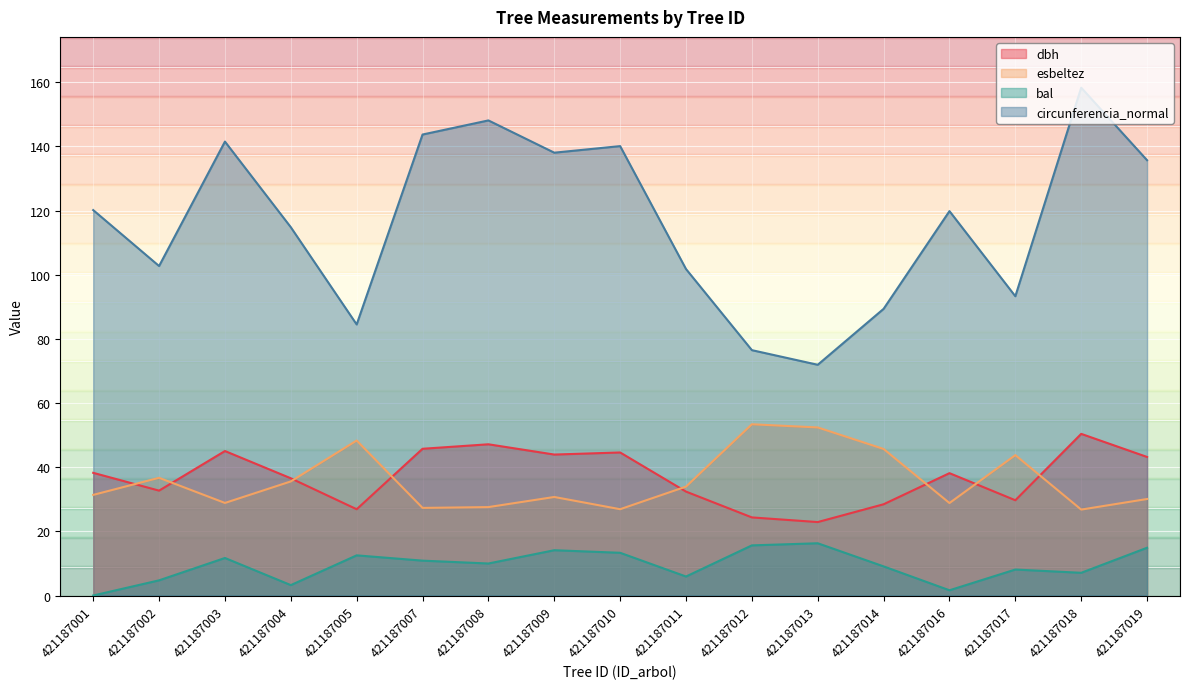

What is the difference between the maximum and minimum values in the esbeltez series?

26.6